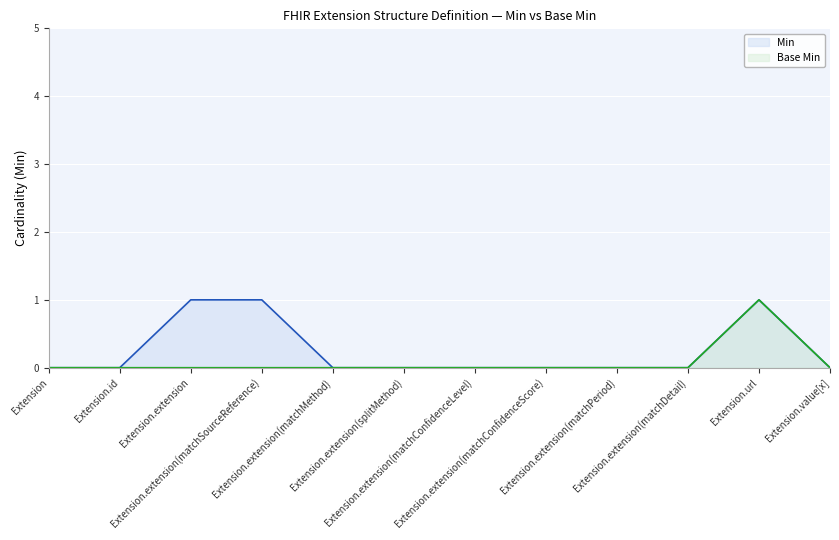

True or false: Base Min and Min intersect in this chart.

False